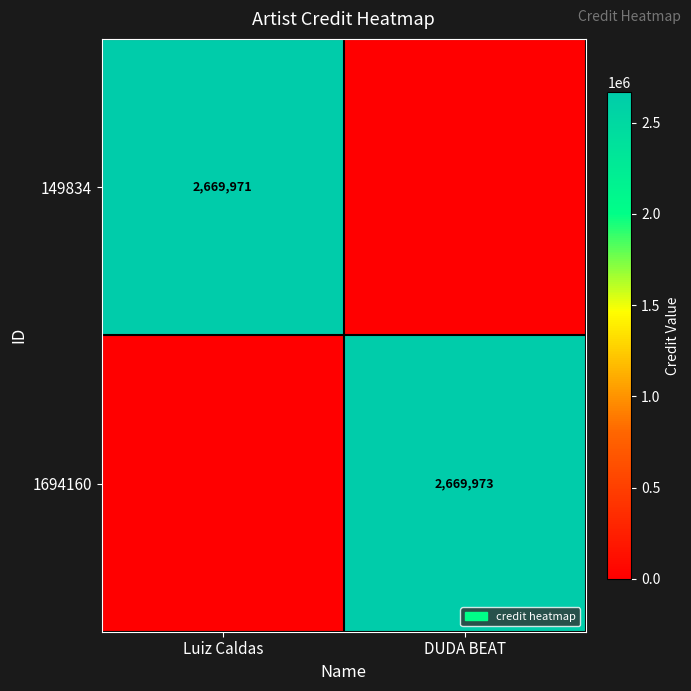

True or false: 149834 has a value of 4324832 at Luiz Caldas.

False